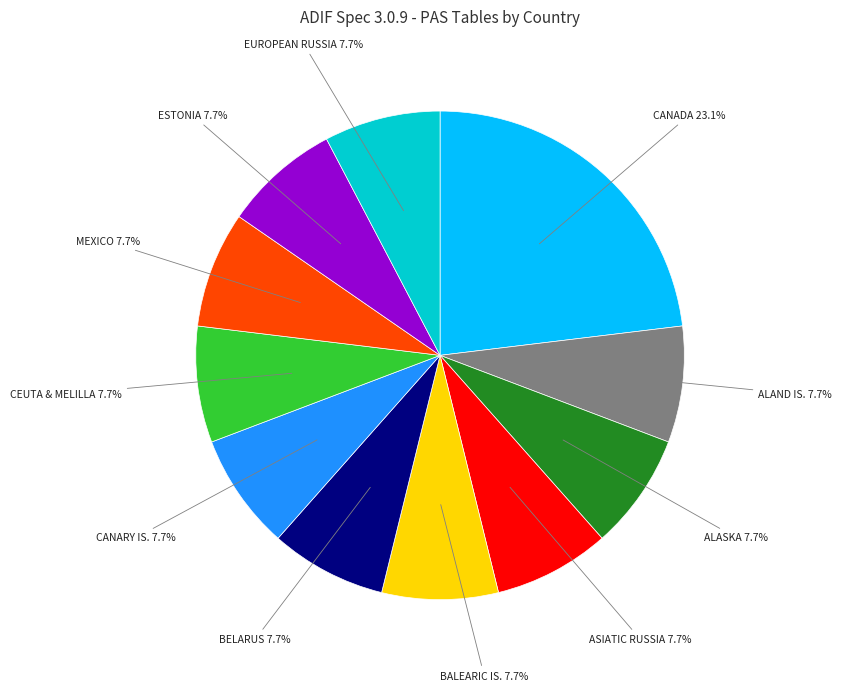

Is there a majority slice in this chart?

No